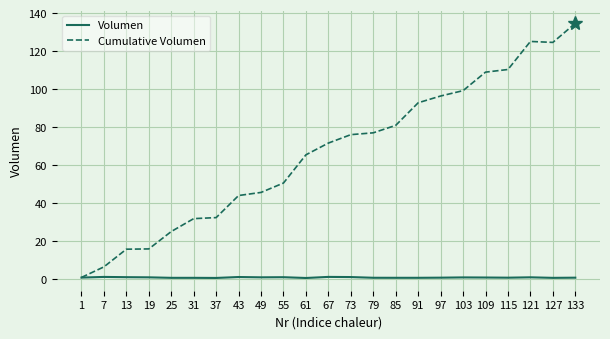

What is the average value of the Volumen series?

1.0